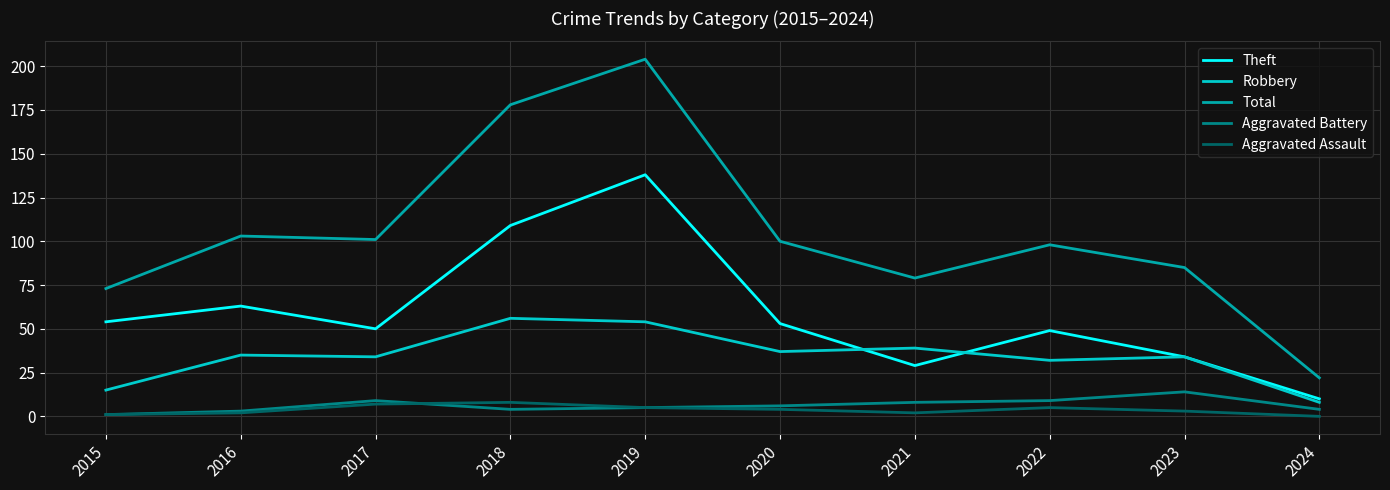

Does the chart have visible grid lines?

Yes